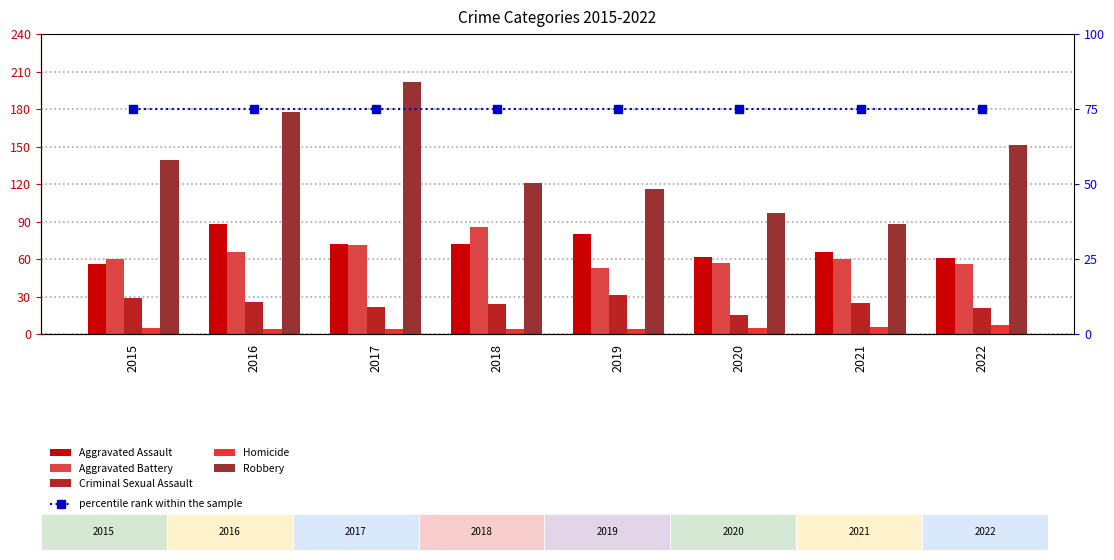

Which series has the largest range (max minus min)?

Robbery